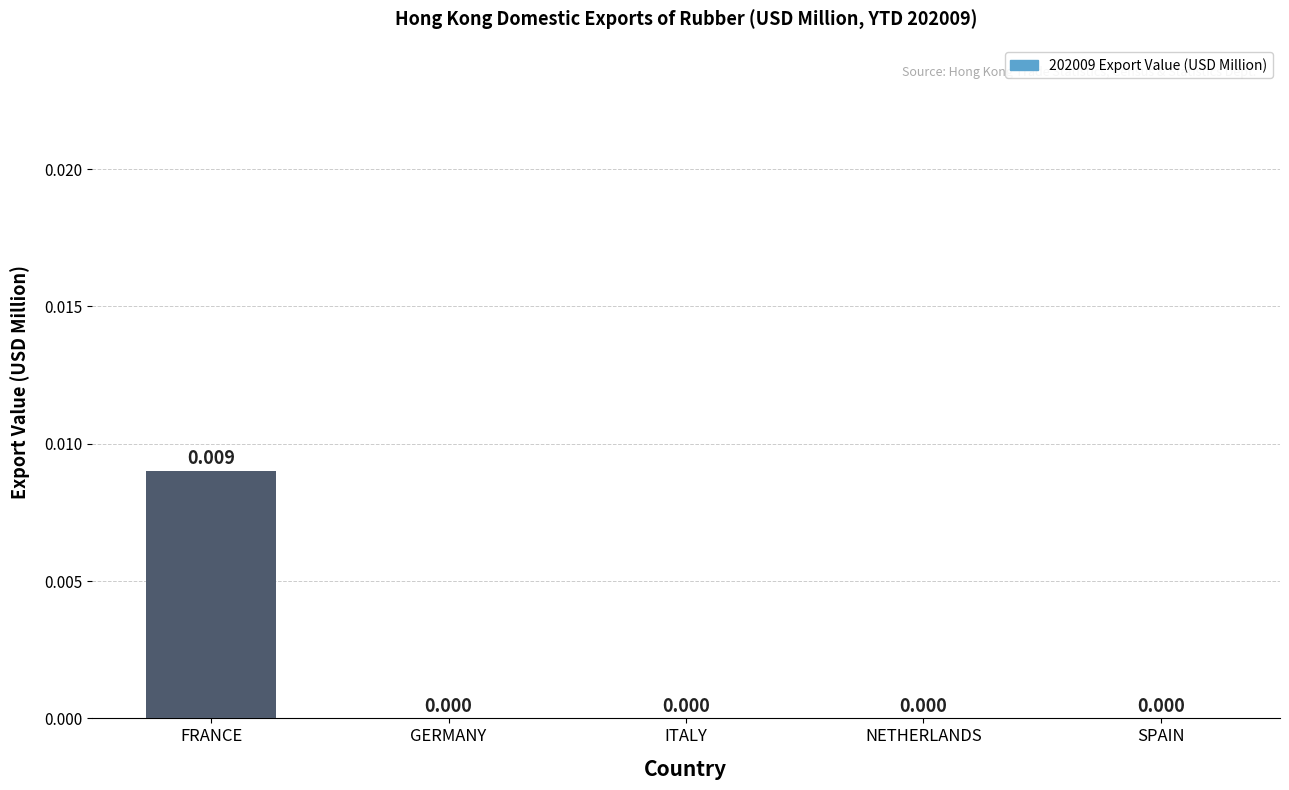

Which label corresponds to the largest value in the chart?

FRANCE